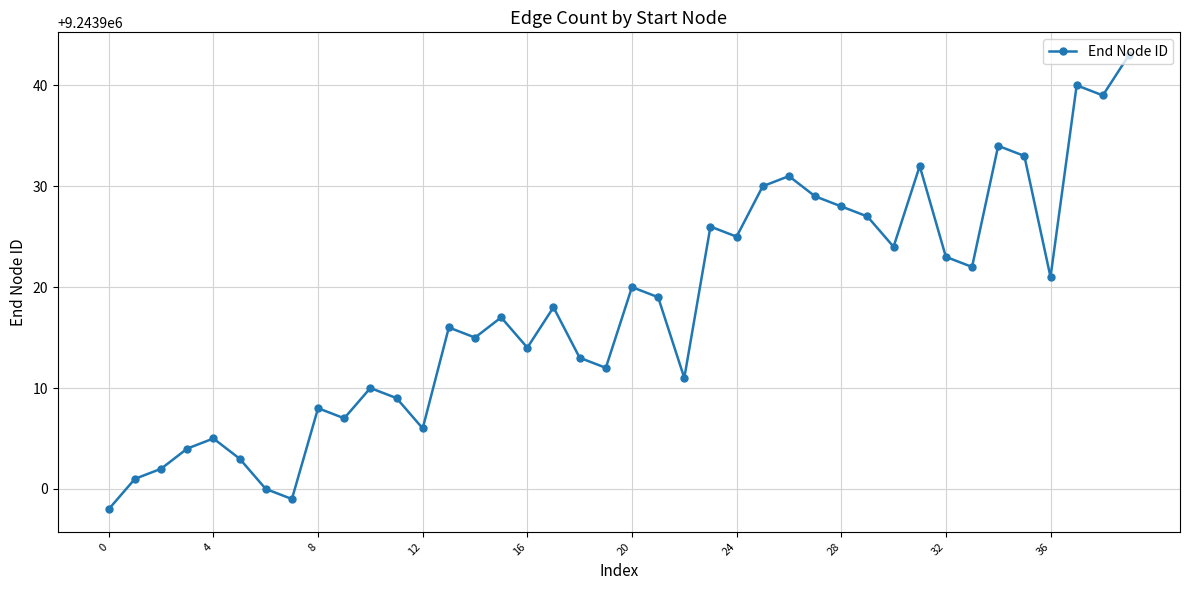

What is the difference between the maximum and minimum values?

45